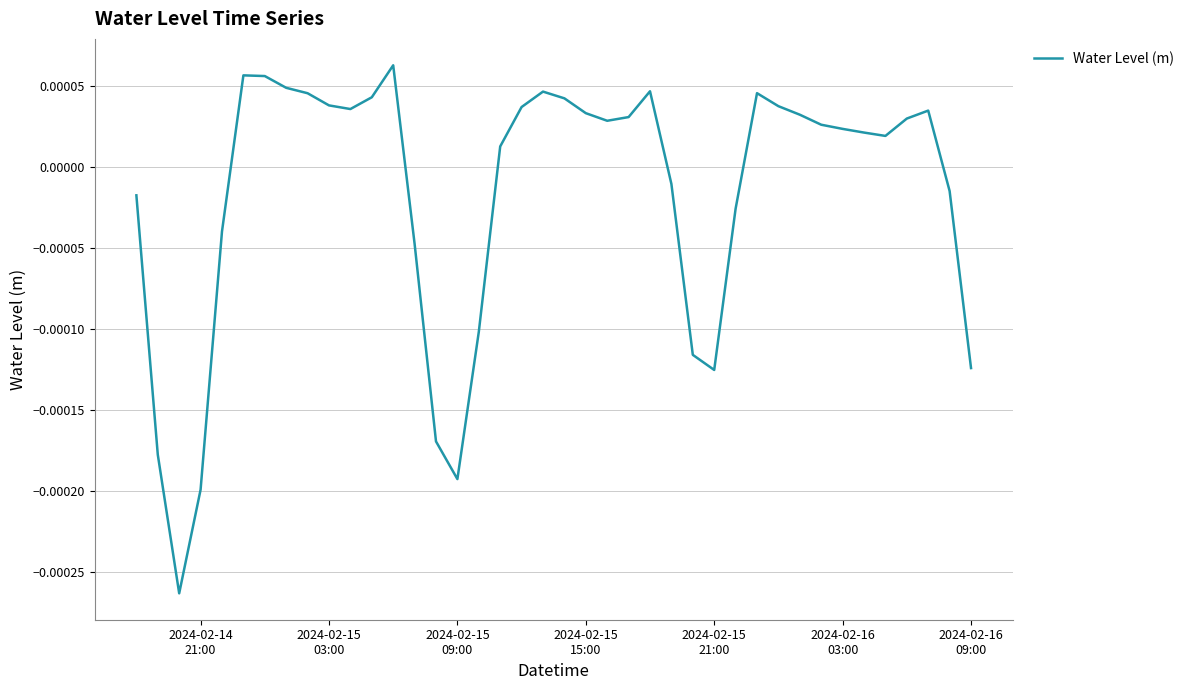

What is the label of the 19th point from the right?

2024-02-15 15:00